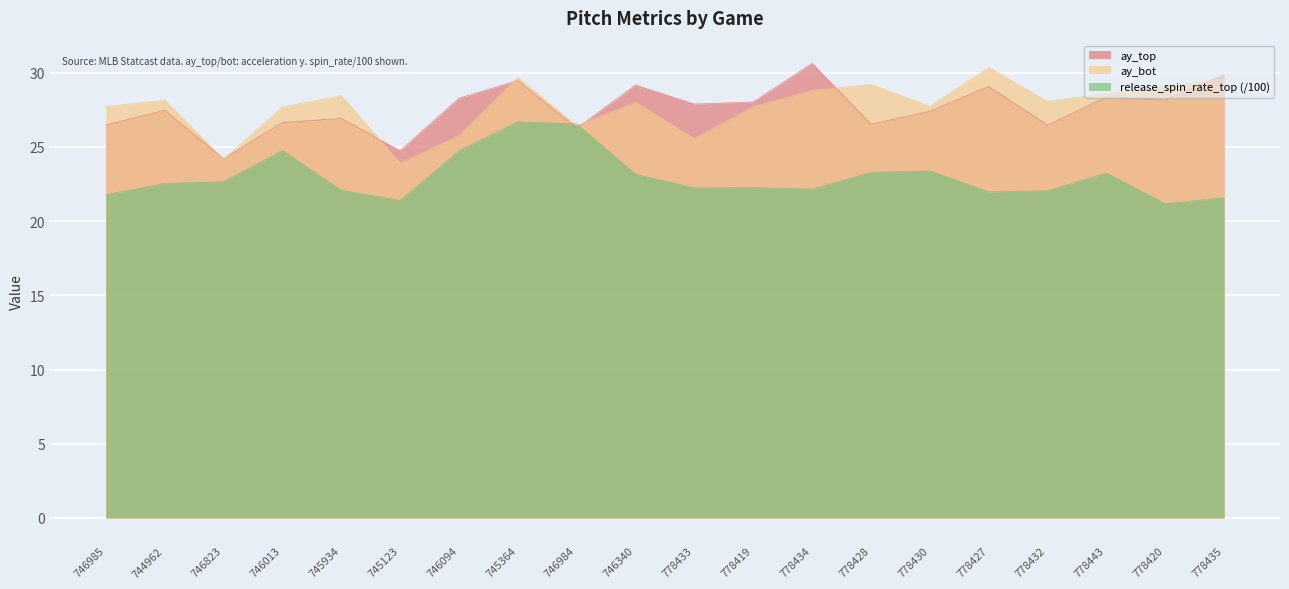

At which label is ay_top closest to 27?

745934